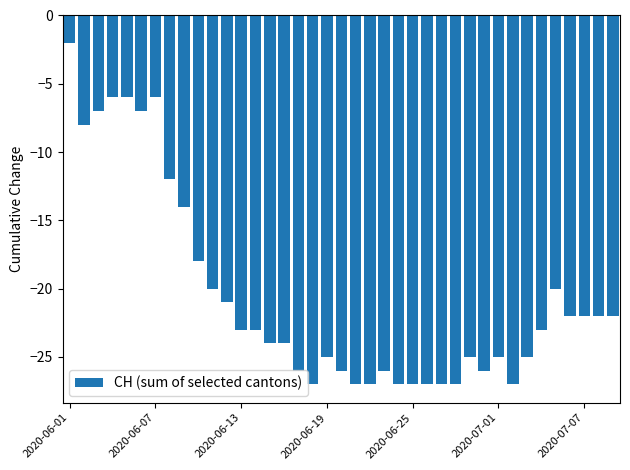

What is the value of the 17th bar from the left?

-26